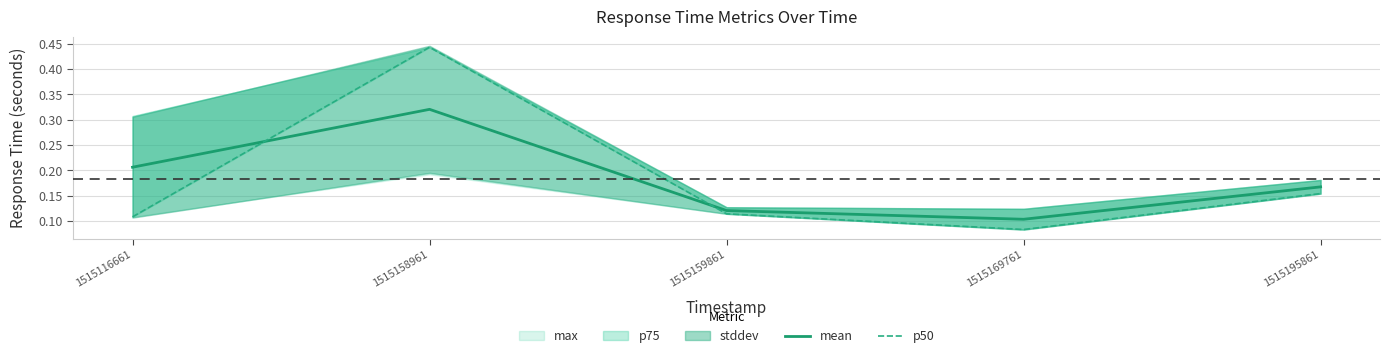

What is the difference between the maximum and second lowest values in the p50 series?

0.3